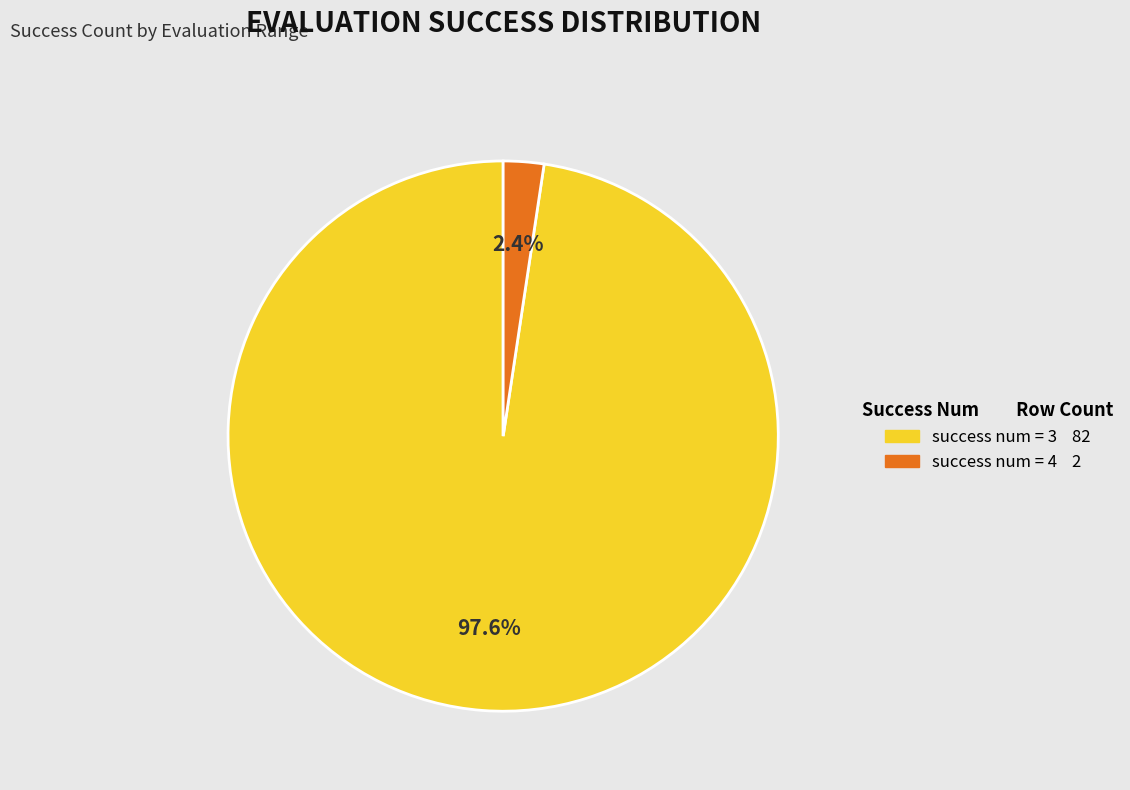

Does any single category account for the majority?

Yes